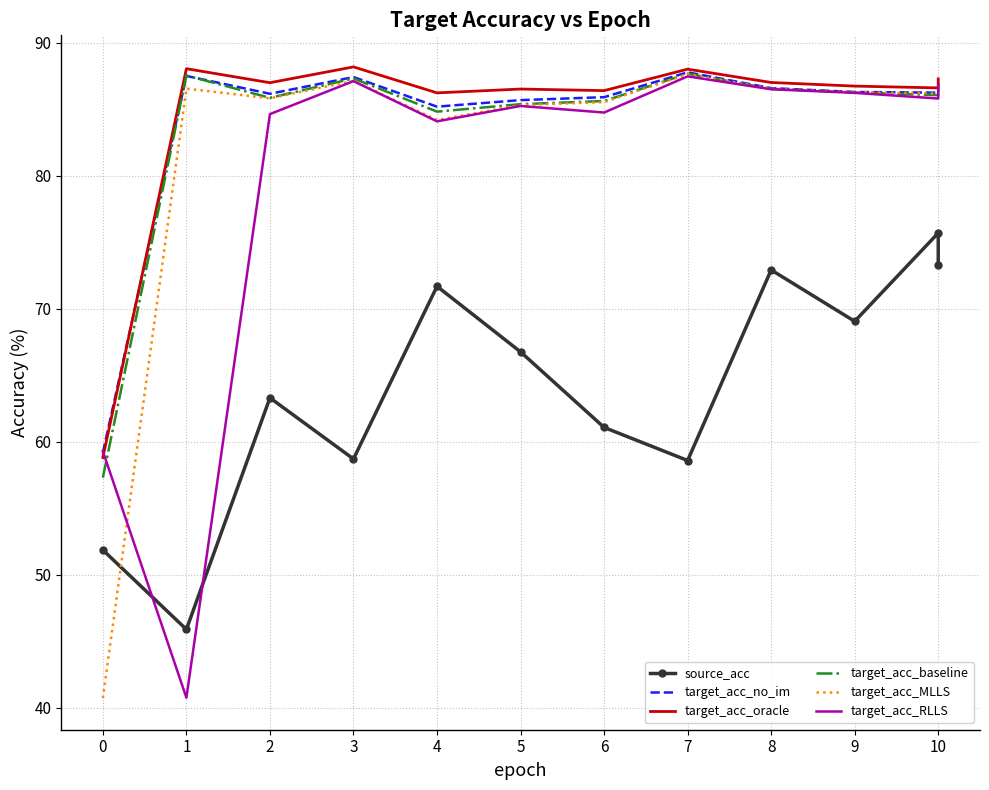

How many lines are shown in the chart?

6